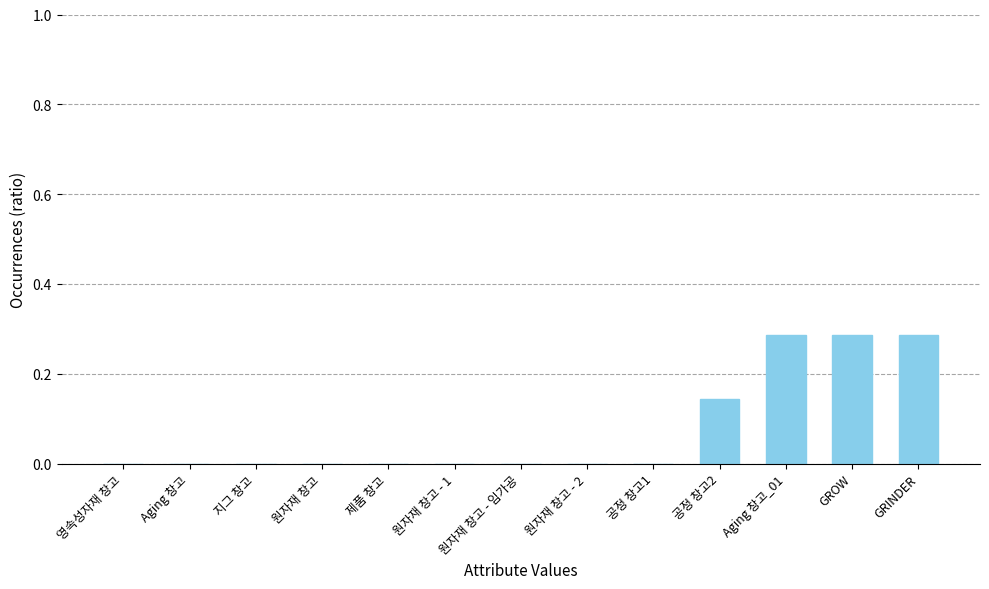

True or false: the data shows 0.0 at 공정 창고1.

True